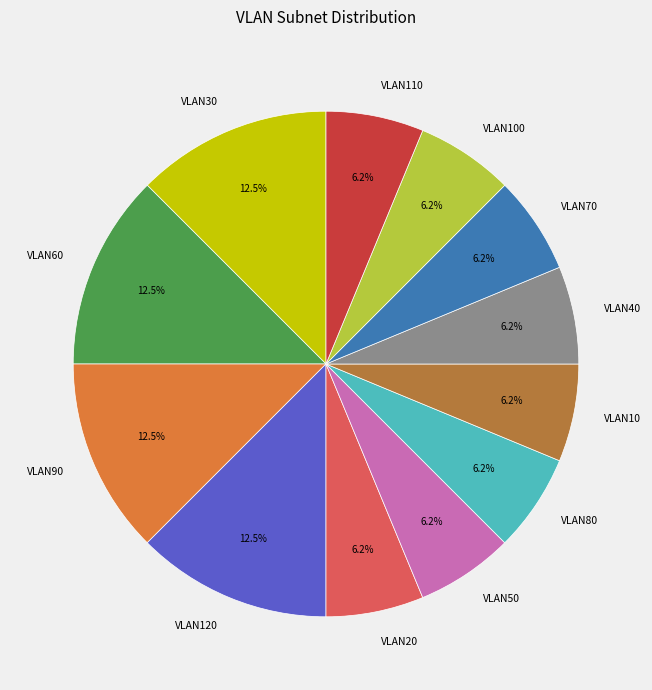

How many slices are in this pie chart?

12